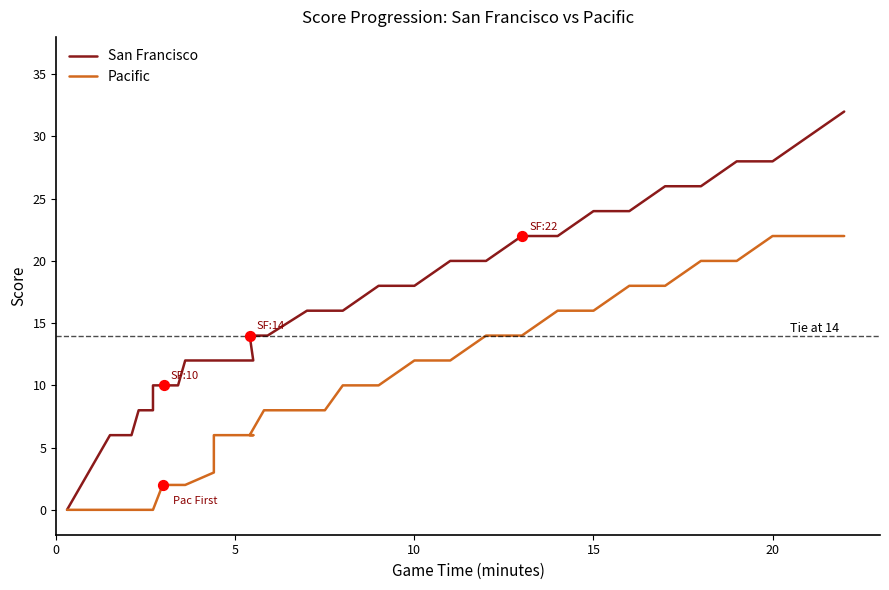

What are all the series names shown in the legend?

San Francisco, Pacific